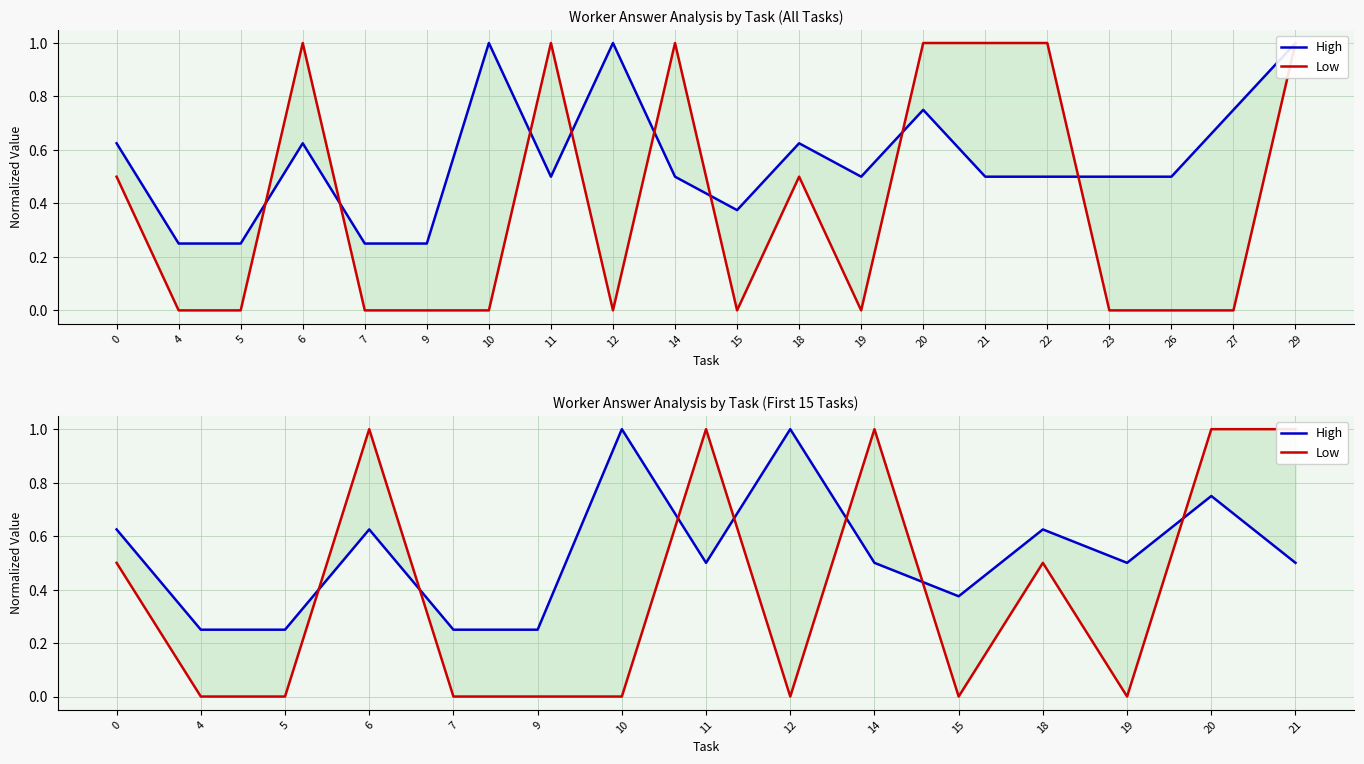

How many data points in Low are above 0?

7